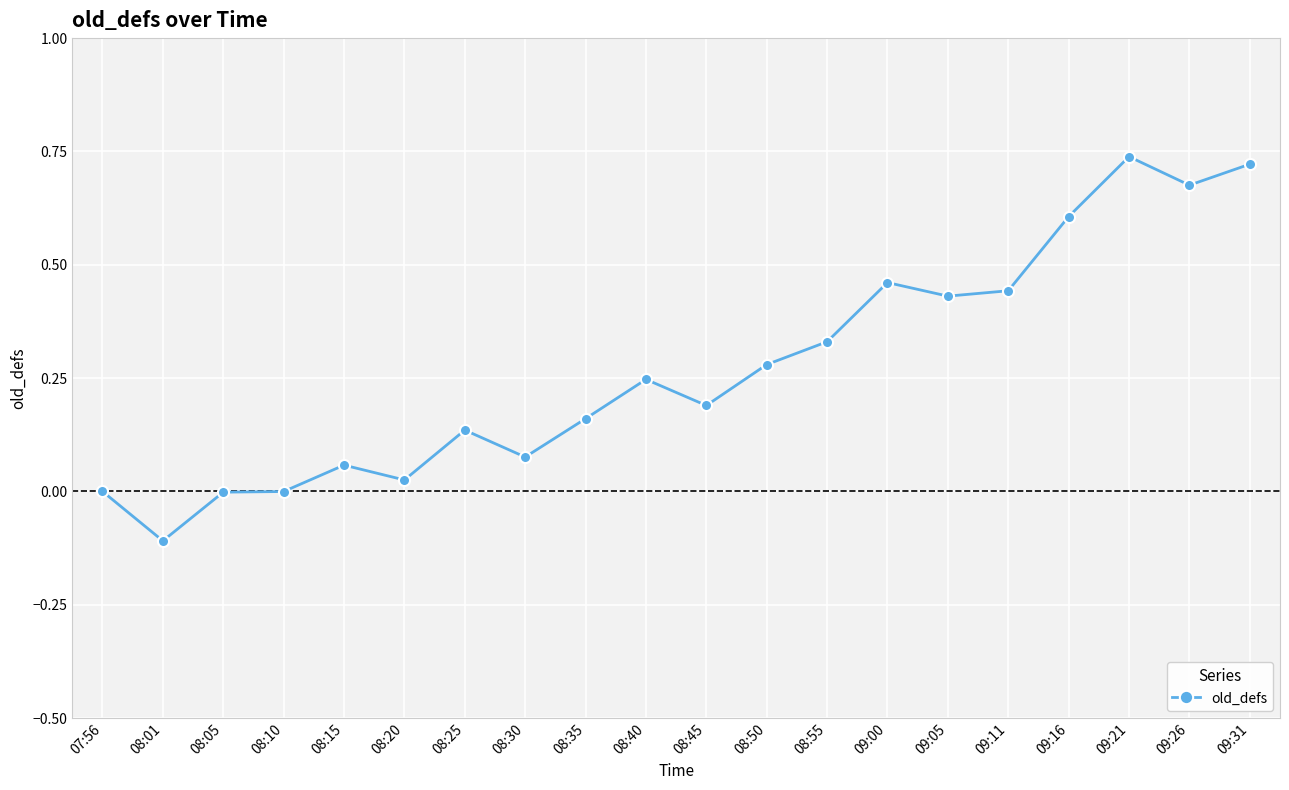

How many data points does each series have?

20